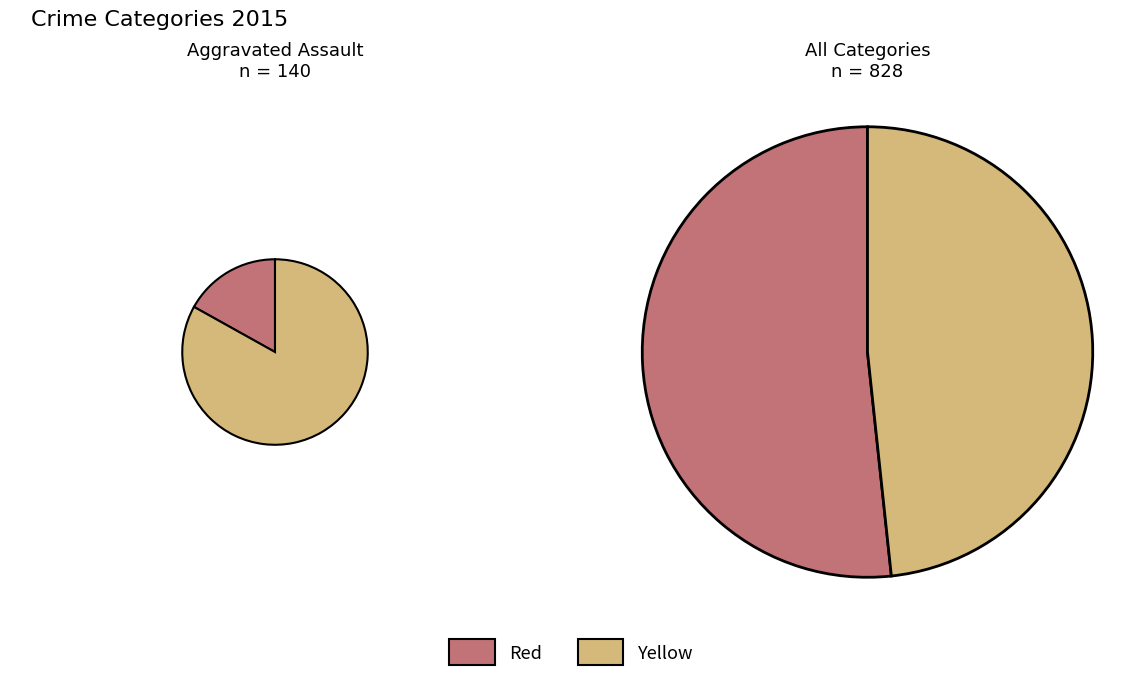

True or false: Robbery accounts for 54% of the total.

False